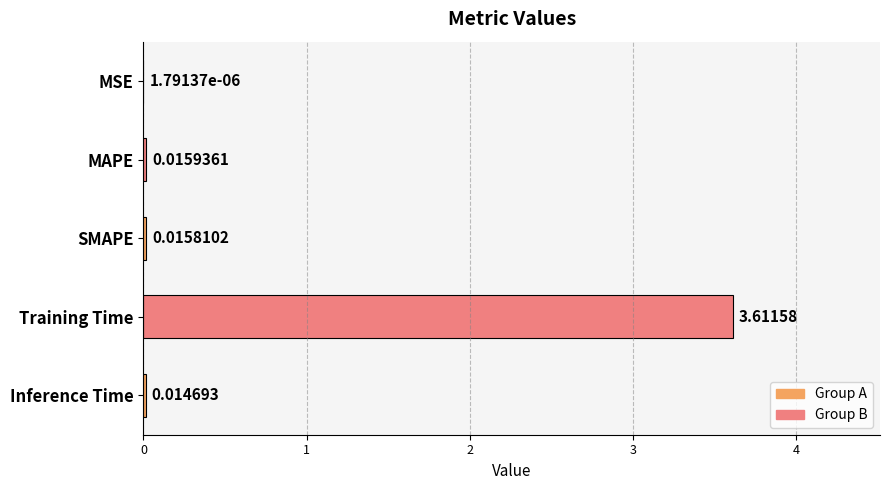

Between Inference Time and MAPE, which is larger?

MAPE